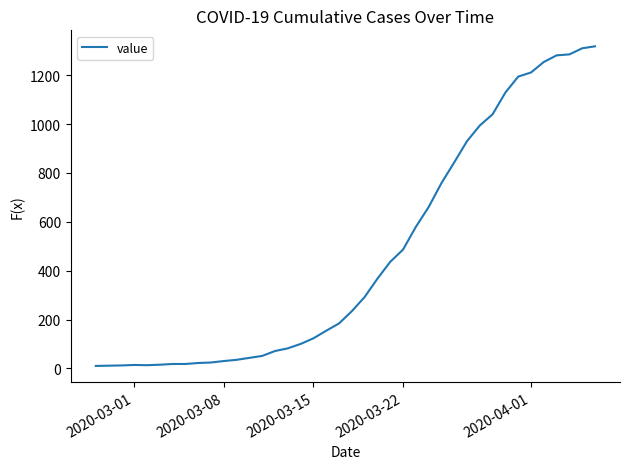

What is the average value?

466